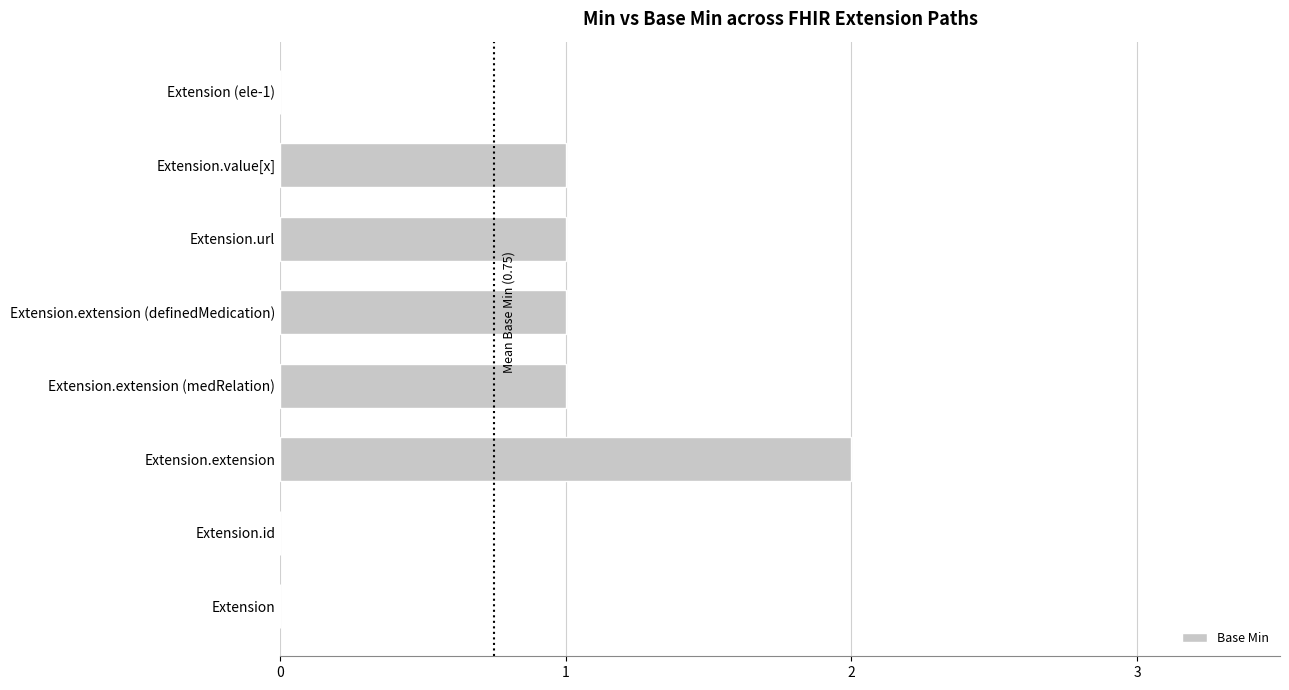

The value at Extension.extension (medRelation) is 1. True or false?

True